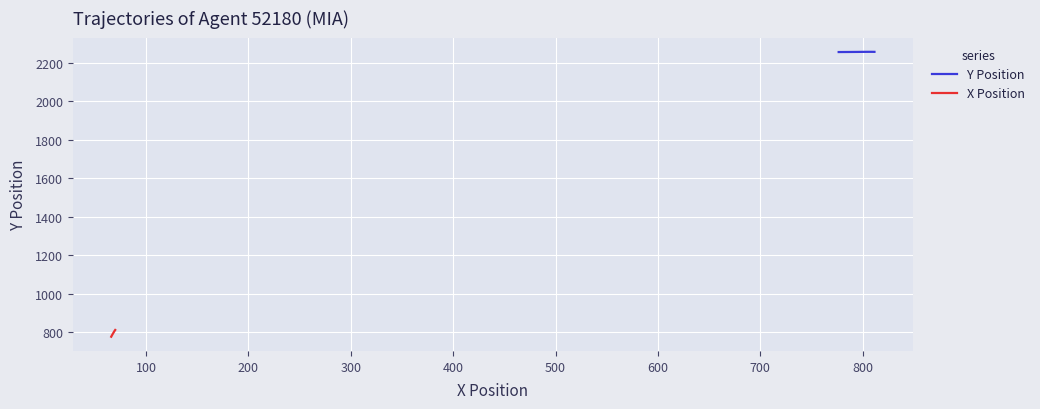

Is this an area chart (filled region under the line)?

No